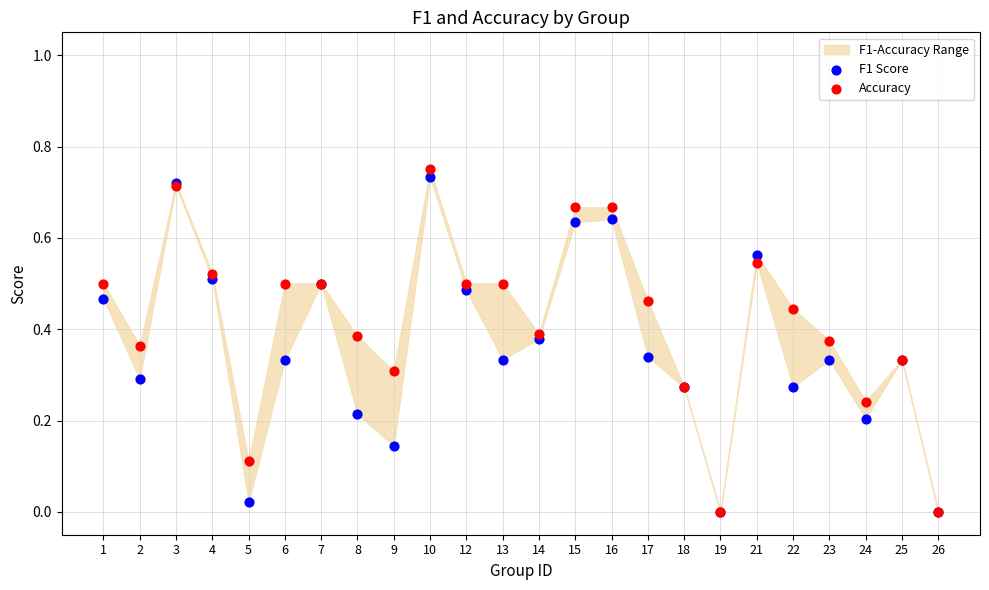

Which series reaches the maximum Y coordinate?

Accuracy